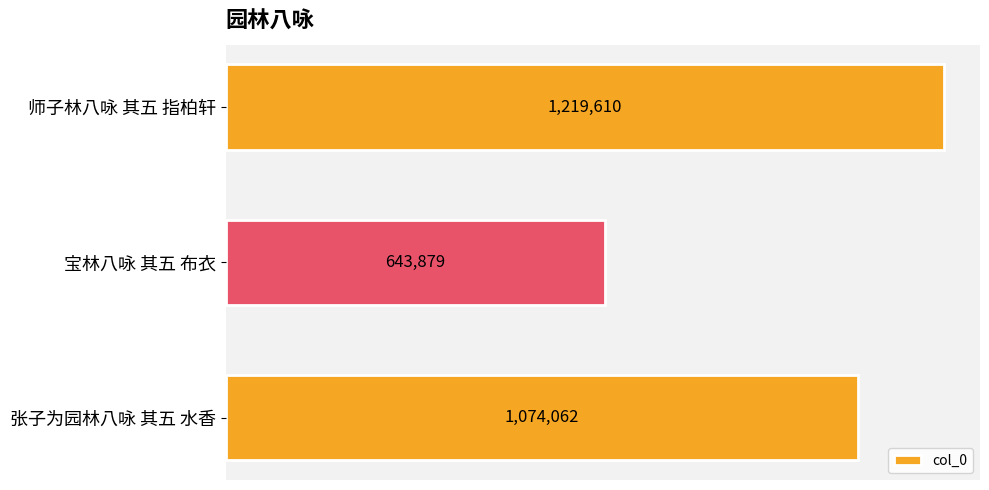

How many distinct data groups are displayed?

1